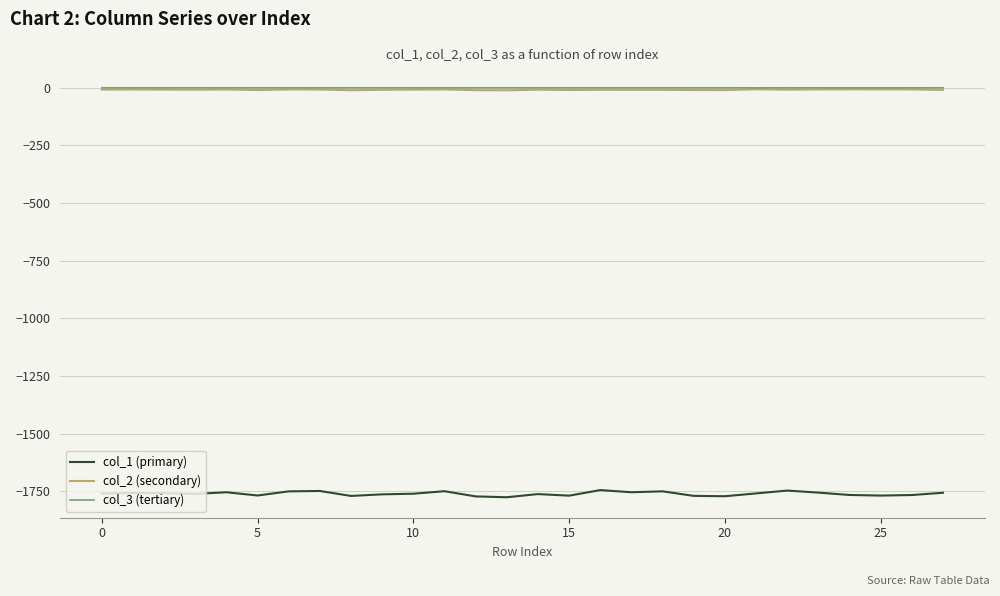

True or false: col_2 (secondary) and col_3 (tertiary) intersect in this chart.

False